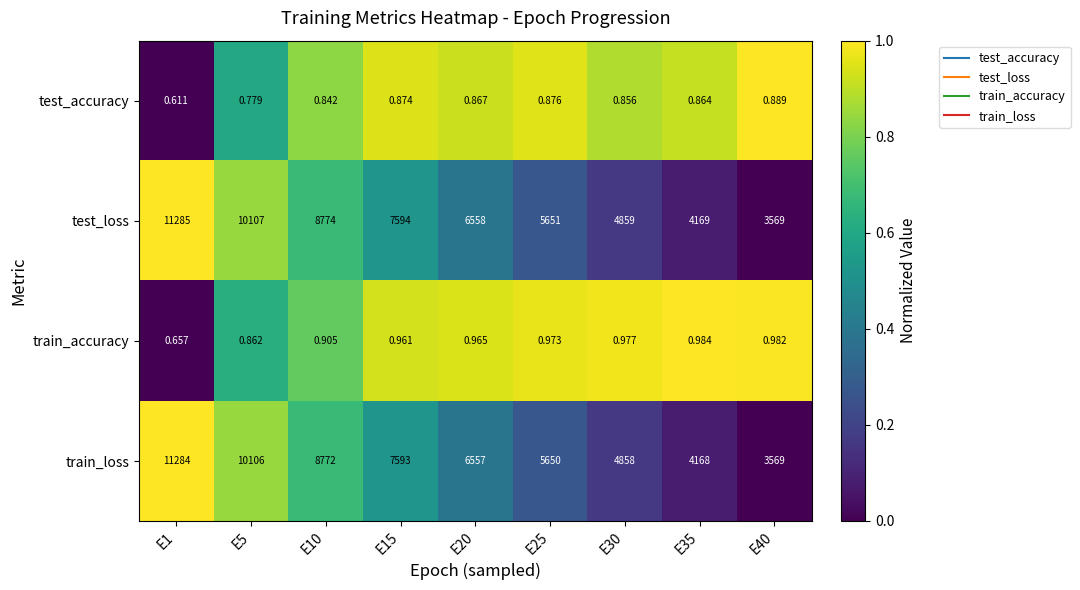

Rank the series by their maximum value, from highest to lowest.

test_loss, train_loss, train_accuracy, test_accuracy